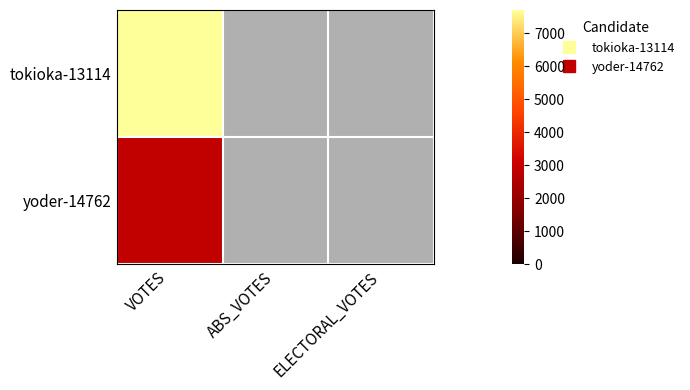

The tokioka-13114 series shows 7712.0 at VOTES. True or false?

True